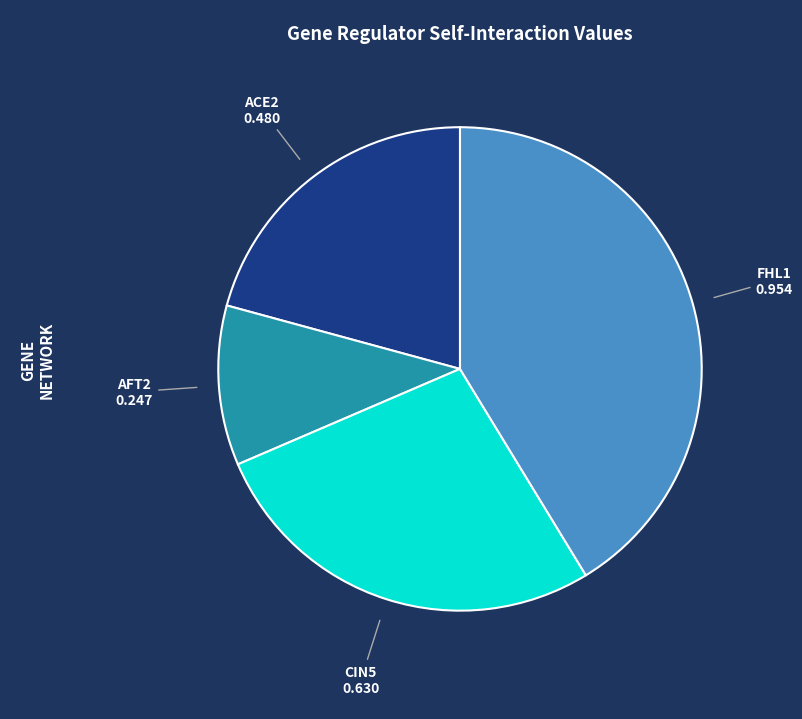

Is there a majority slice in this chart?

No